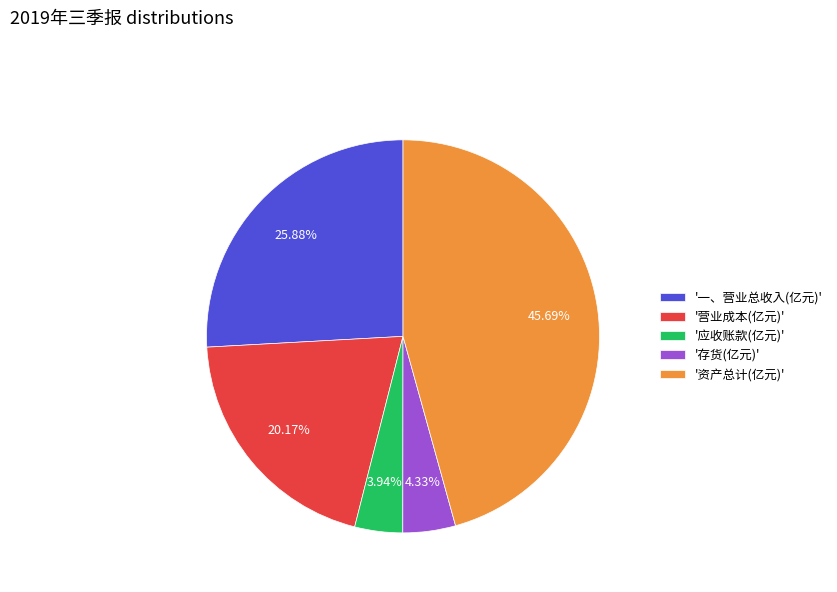

Which has a higher value, '营业成本(亿元)' or '应收账款(亿元)'?

'营业成本(亿元)'